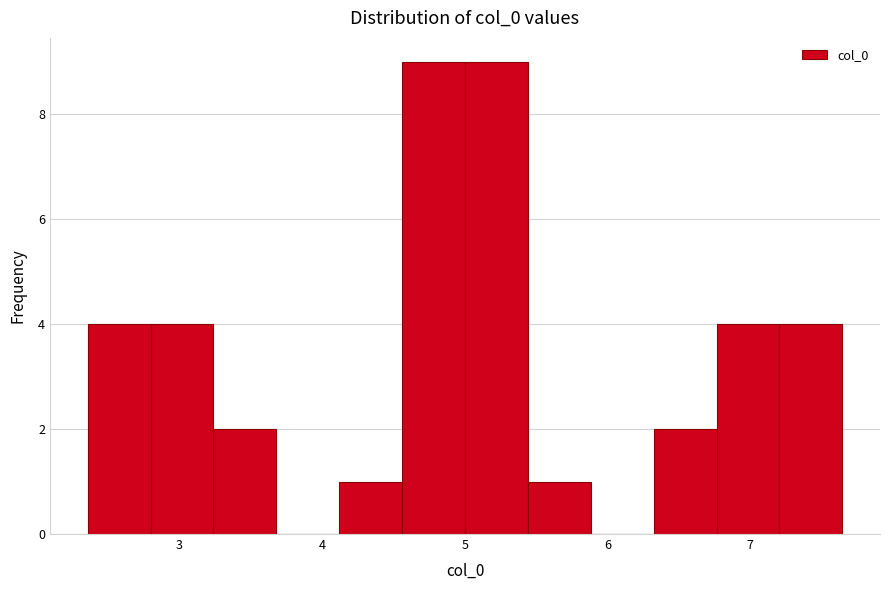

Reading left to right, transcribe this chart: for each bar, give the range it covers on the x-axis and its height. Neither the bar edges nor the heights are printed on the chart, so give them approximately, as read against the axes.

2.4 to 2.8: 4
2.8 to 3.2: 4
3.2 to 3.7: 2
3.7 to 4.1: 0
4.1 to 4.6: 1
4.6 to 5.0: 9
5.0 to 5.4: 9
5.4 to 5.9: 1
5.9 to 6.3: 0
6.3 to 6.8: 2
6.8 to 7.2: 4
7.2 to 7.6: 4